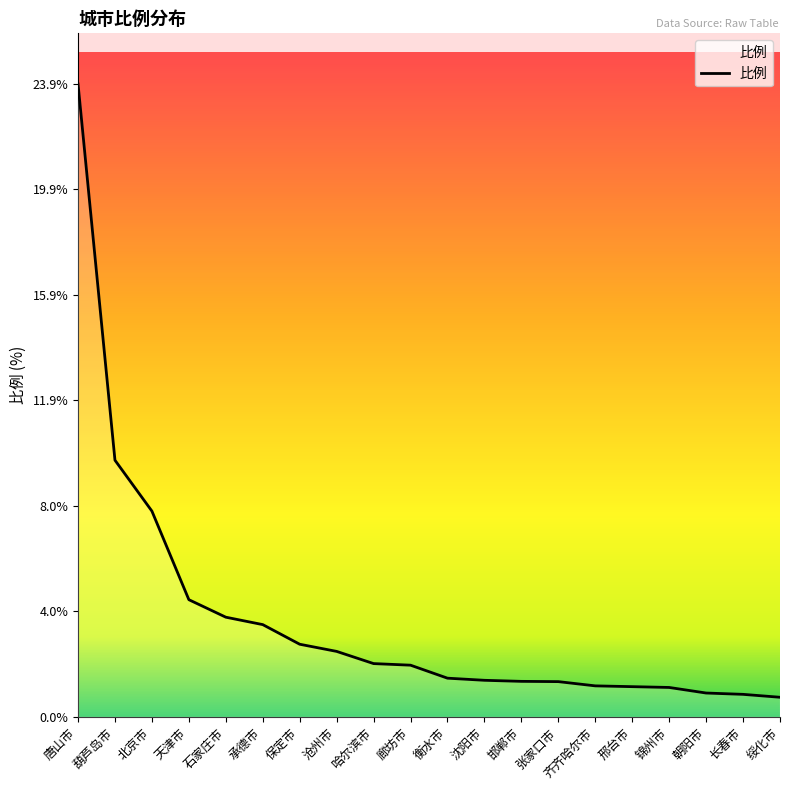

At which category does the chart reach its peak across all series?

唐山市